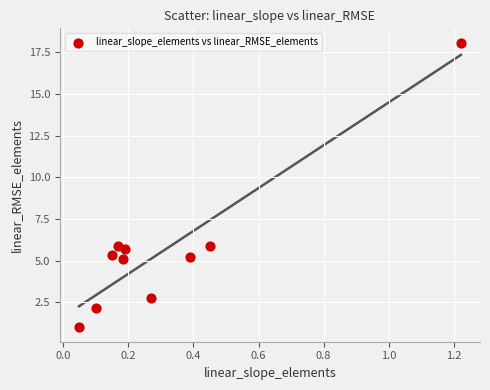

What is the range of X values (max minus min)?

1.2